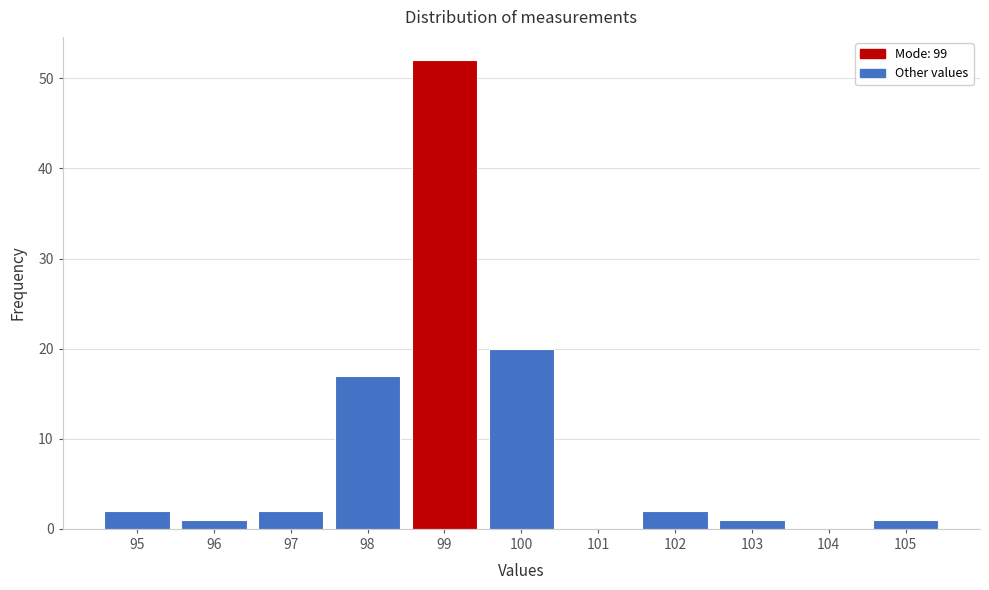

Reading left to right, what are all the values shown in this chart?

95=2	96=1	97=2	98=17	99=52	100=20	101=0	102=2	103=1	104=0	105=1